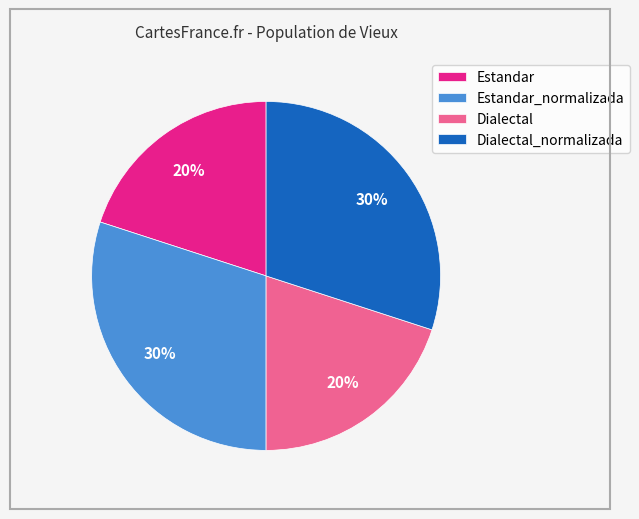

To the nearest percent, what percentage of the pie is Estandar?

20%